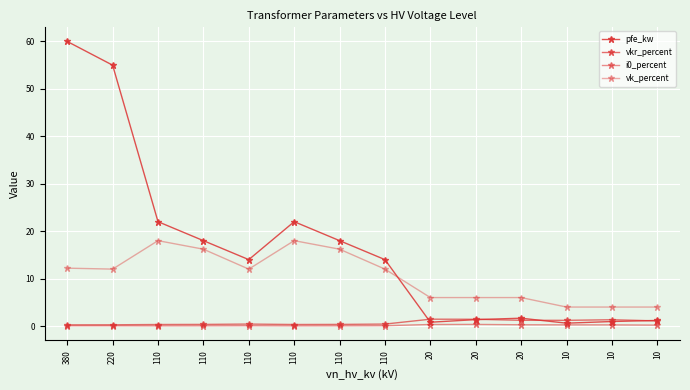

After their last crossing, which series has the higher values: pfe_kw or vkr_percent?

pfe_kw